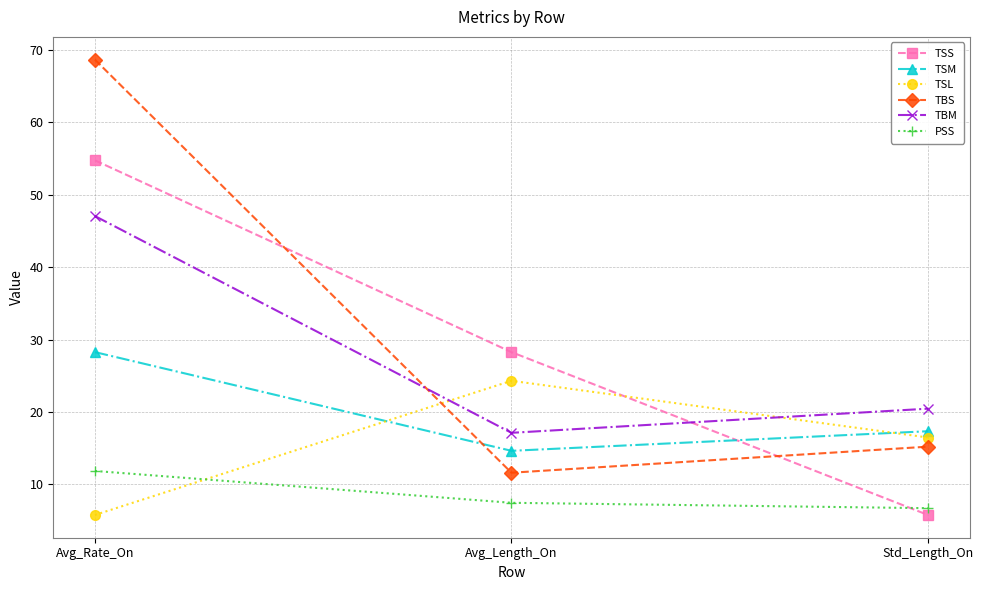

Rank the series at Std_Length_On from highest to lowest value.

TBM, TSM, TSL, TBS, PSS, TSS